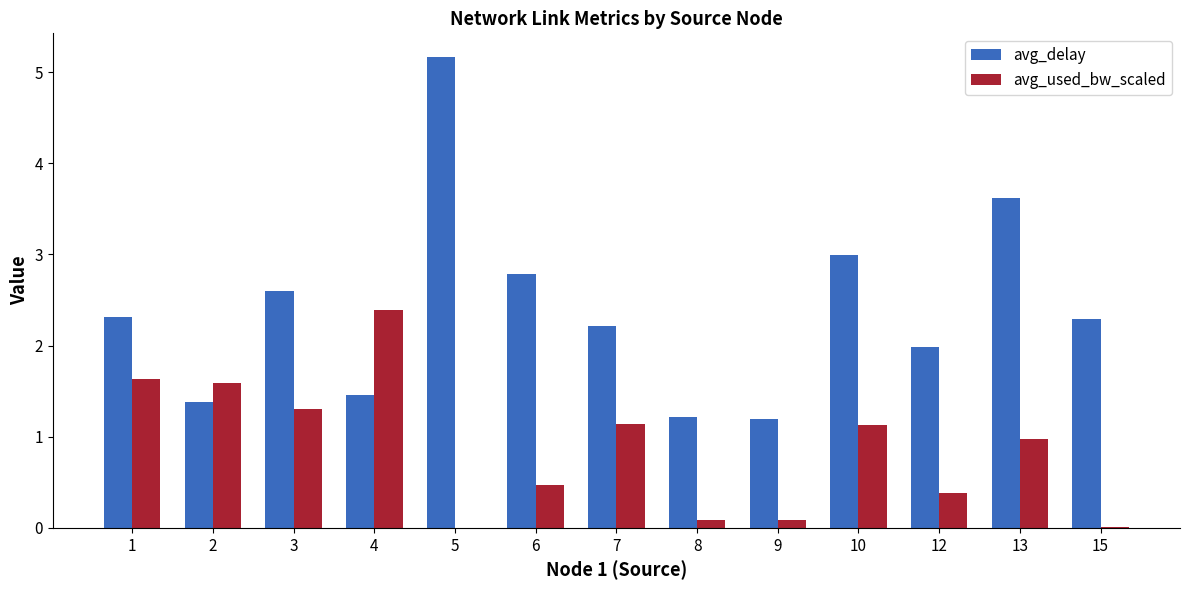

What is the sum of all avg_used_bw_scaled values?

11.2